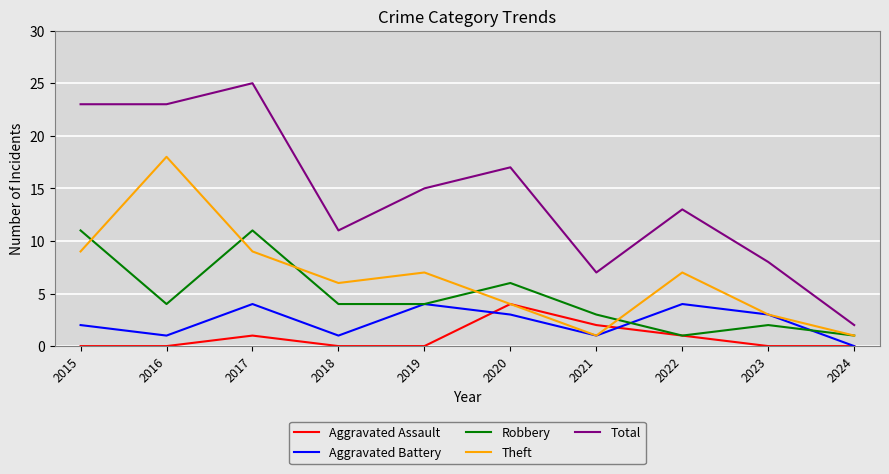

Which series changed the most between 2016 and 2022?

Theft